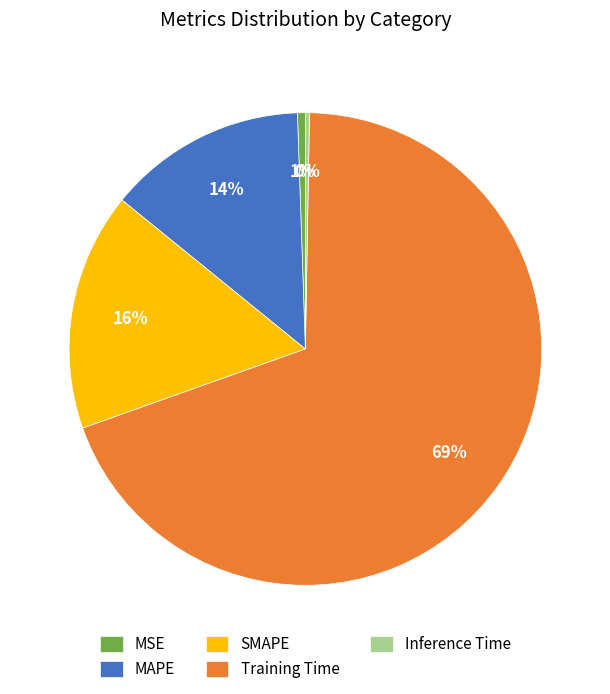

To the nearest percent, what portion does Training Time represent?

69%